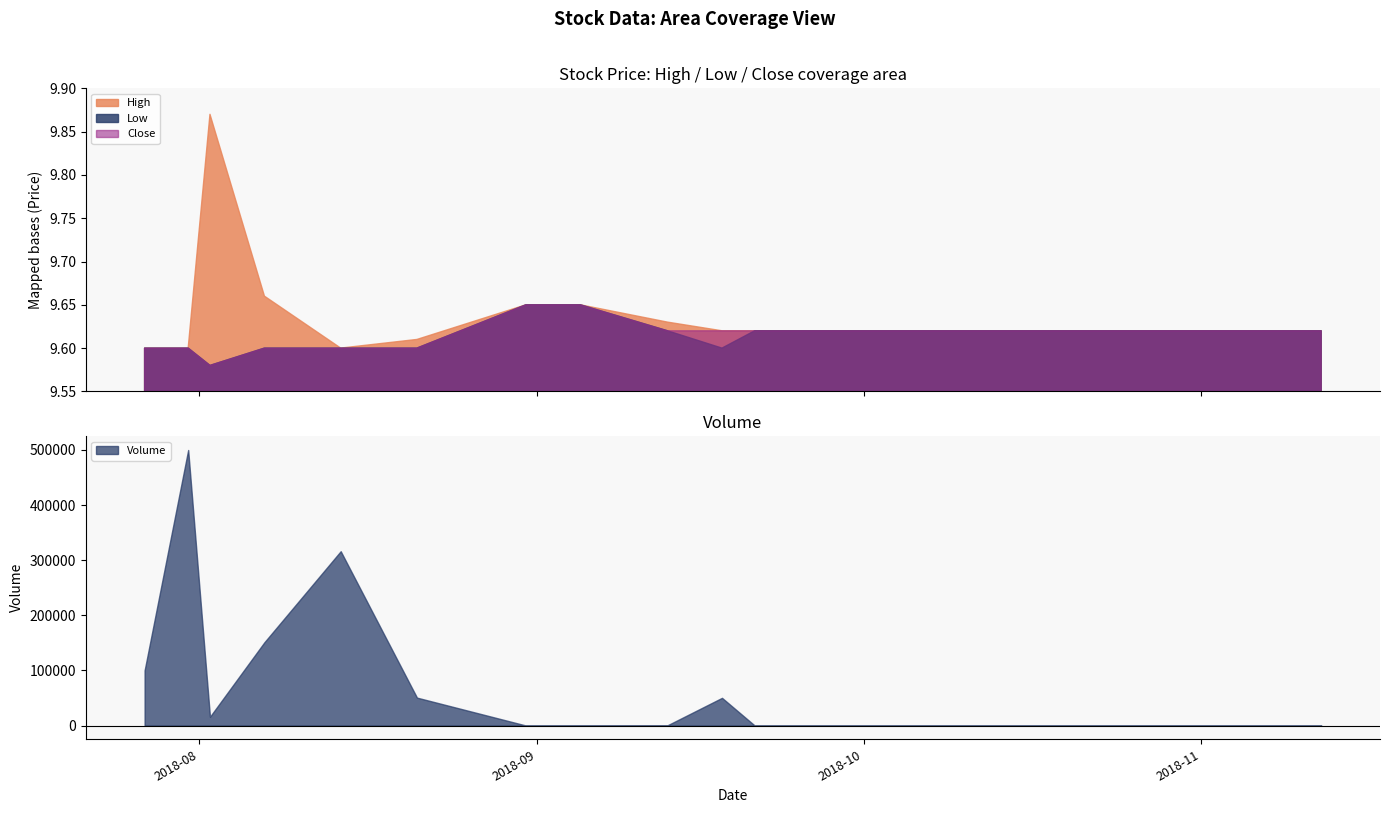

How many lines are shown in the chart?

3